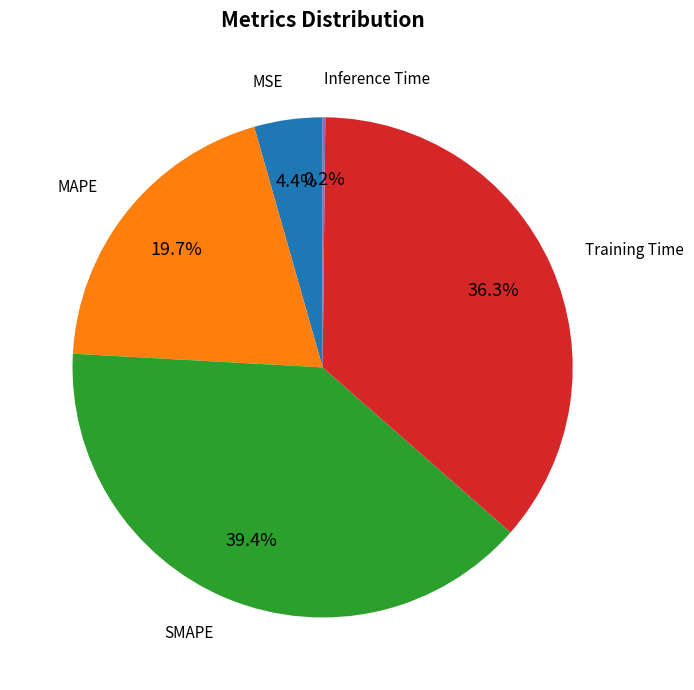

Which slice is the largest?

SMAPE